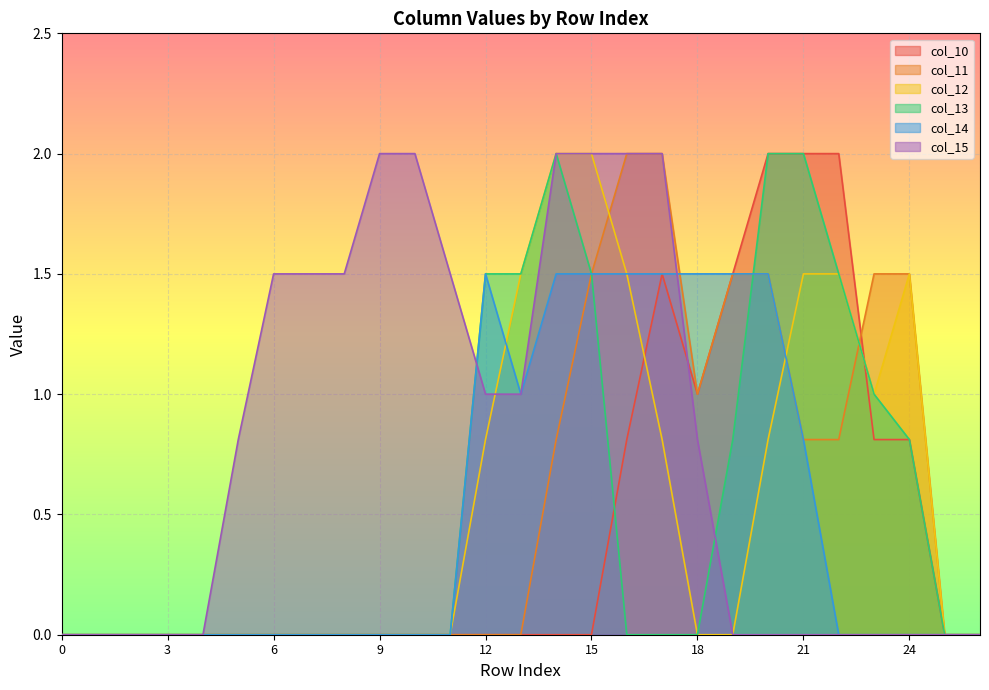

Where is the first local maximum for col_14?

12